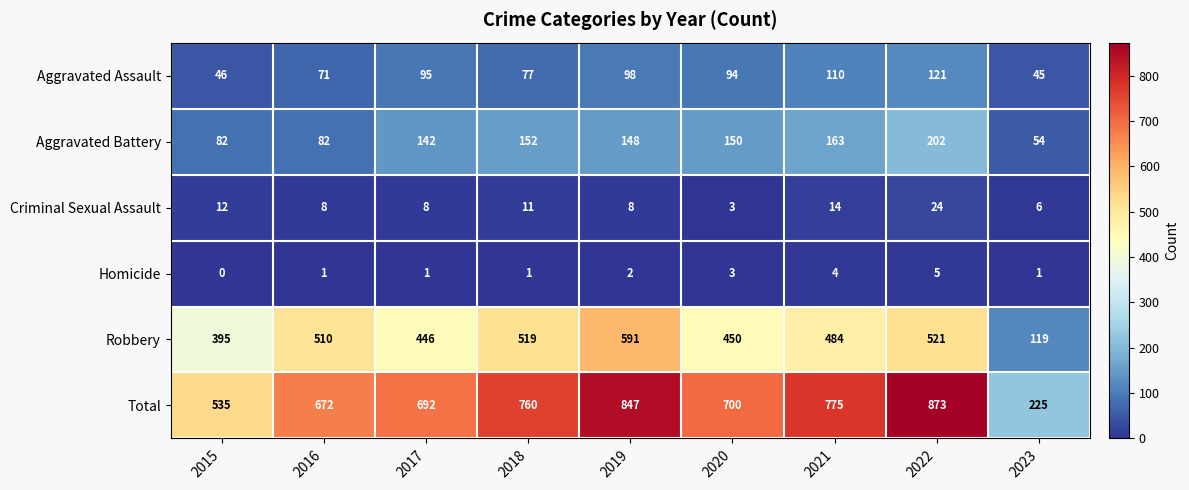

At 2016, list the series in order from smallest to largest.

Homicide, Criminal Sexual Assault, Aggravated Assault, Aggravated Battery, Robbery, Total